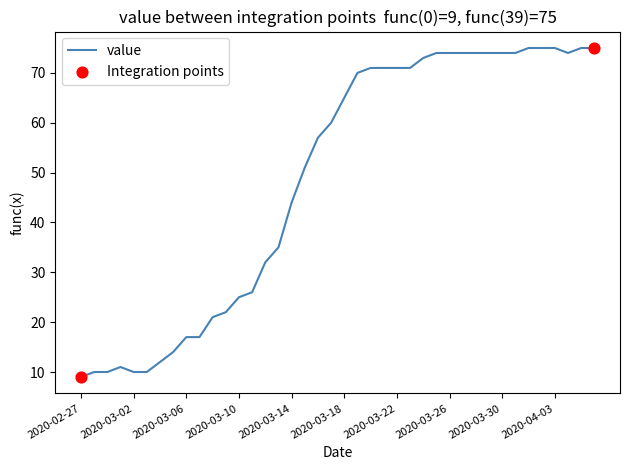

What is the difference between the maximum and minimum values?

66